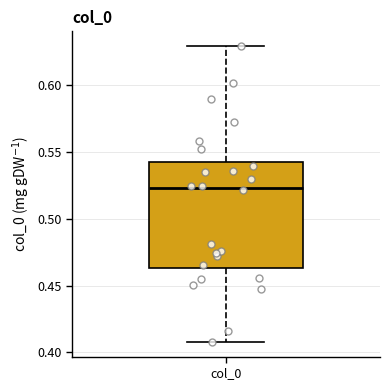

Transcribe this box plot: give where the median line is, the range the box spans, and where the two whiskers end, as read against the y-axis. The values are not printed on the chart, so give them approximately, as read against the axis.

median 0.525, box 0.465 to 0.545, whiskers 0.410 to 0.630